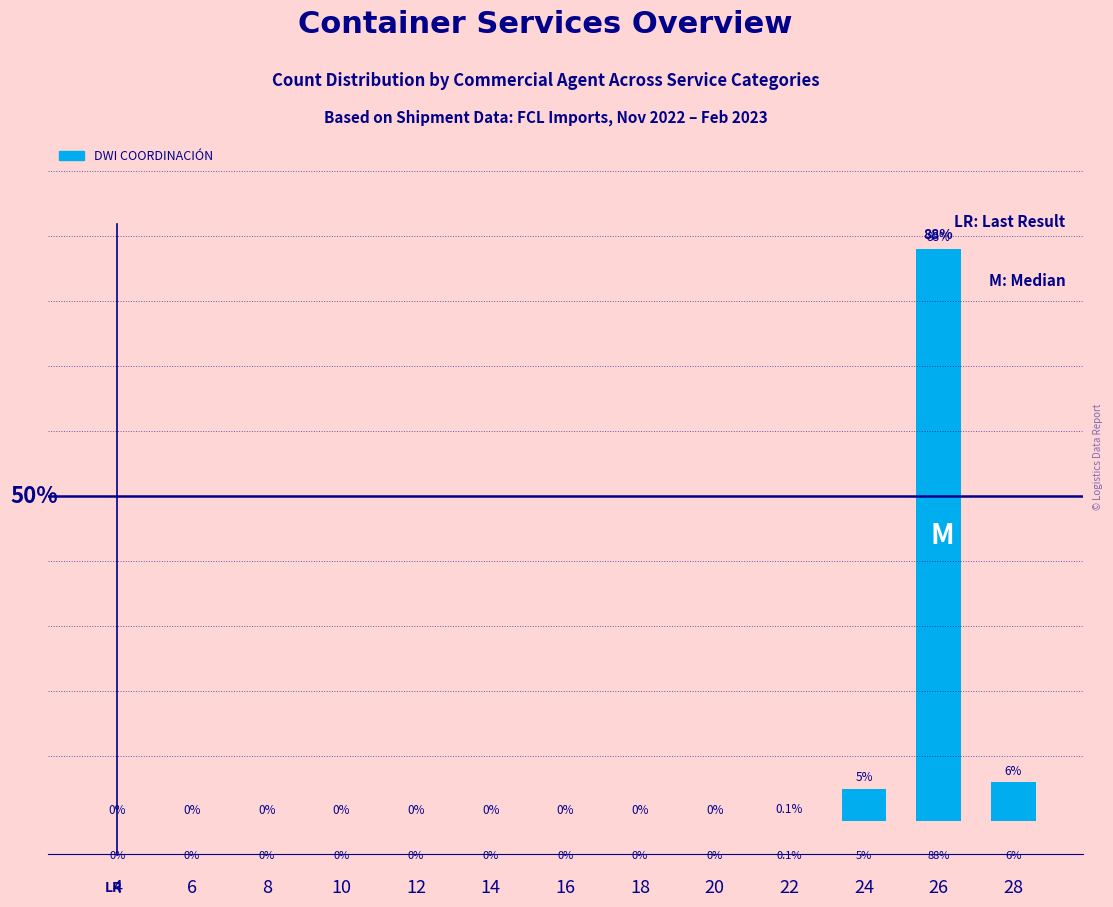

The value at 24 is 5.0. True or false?

True